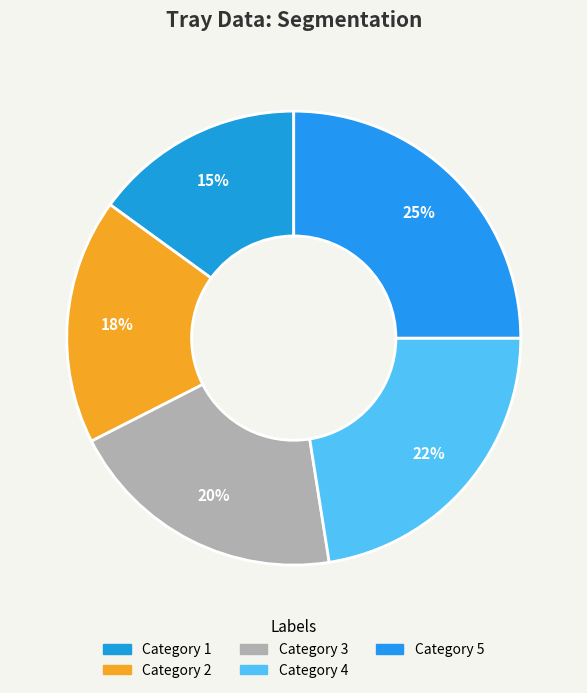

Rank the categories by value from lowest to highest.

1, 2, 3, 4, 5